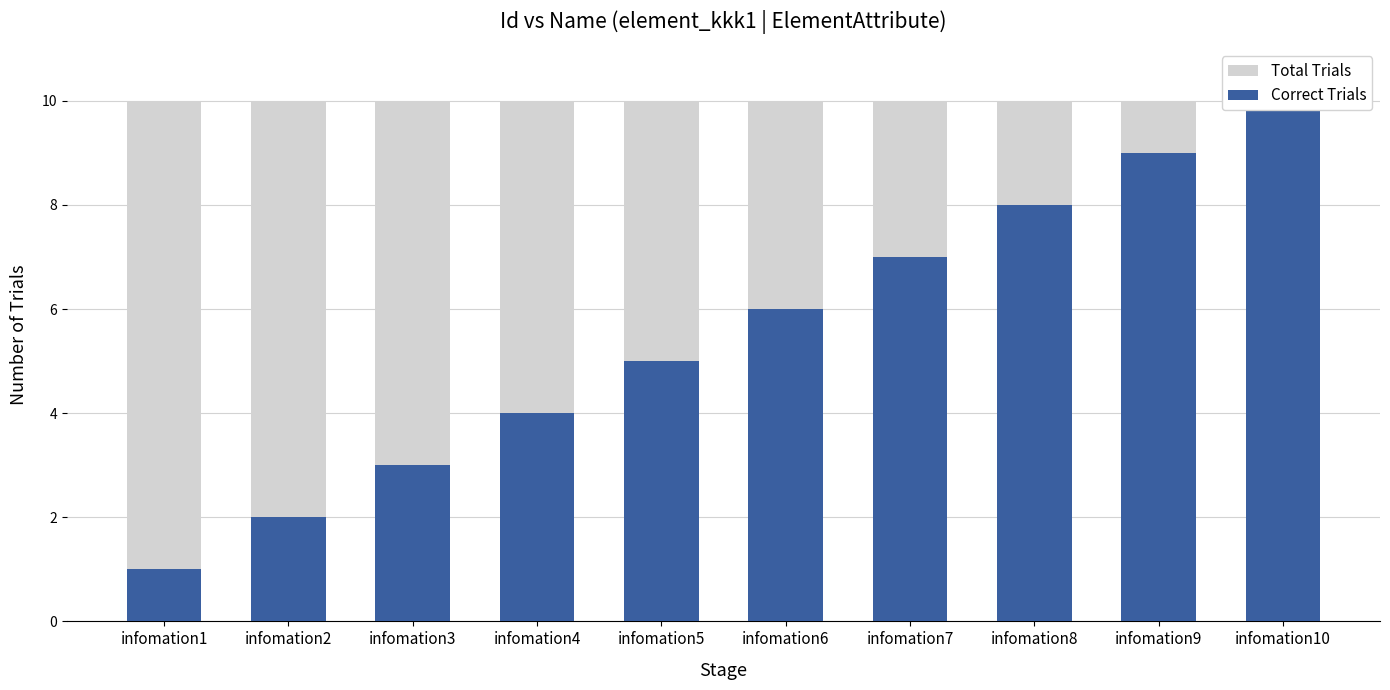

What is the maximum value shown in the chart?

10